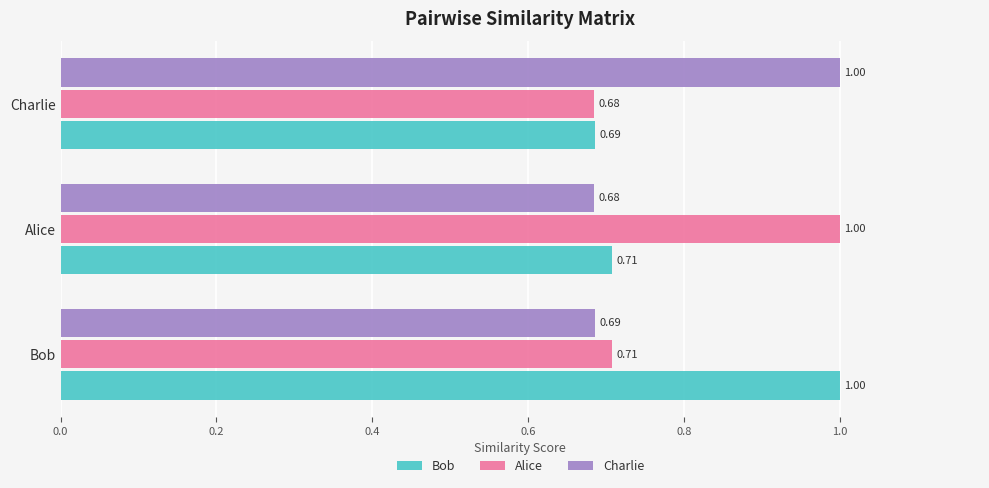

Rank the categories by Alice value from lowest to highest.

Charlie, Bob, Alice